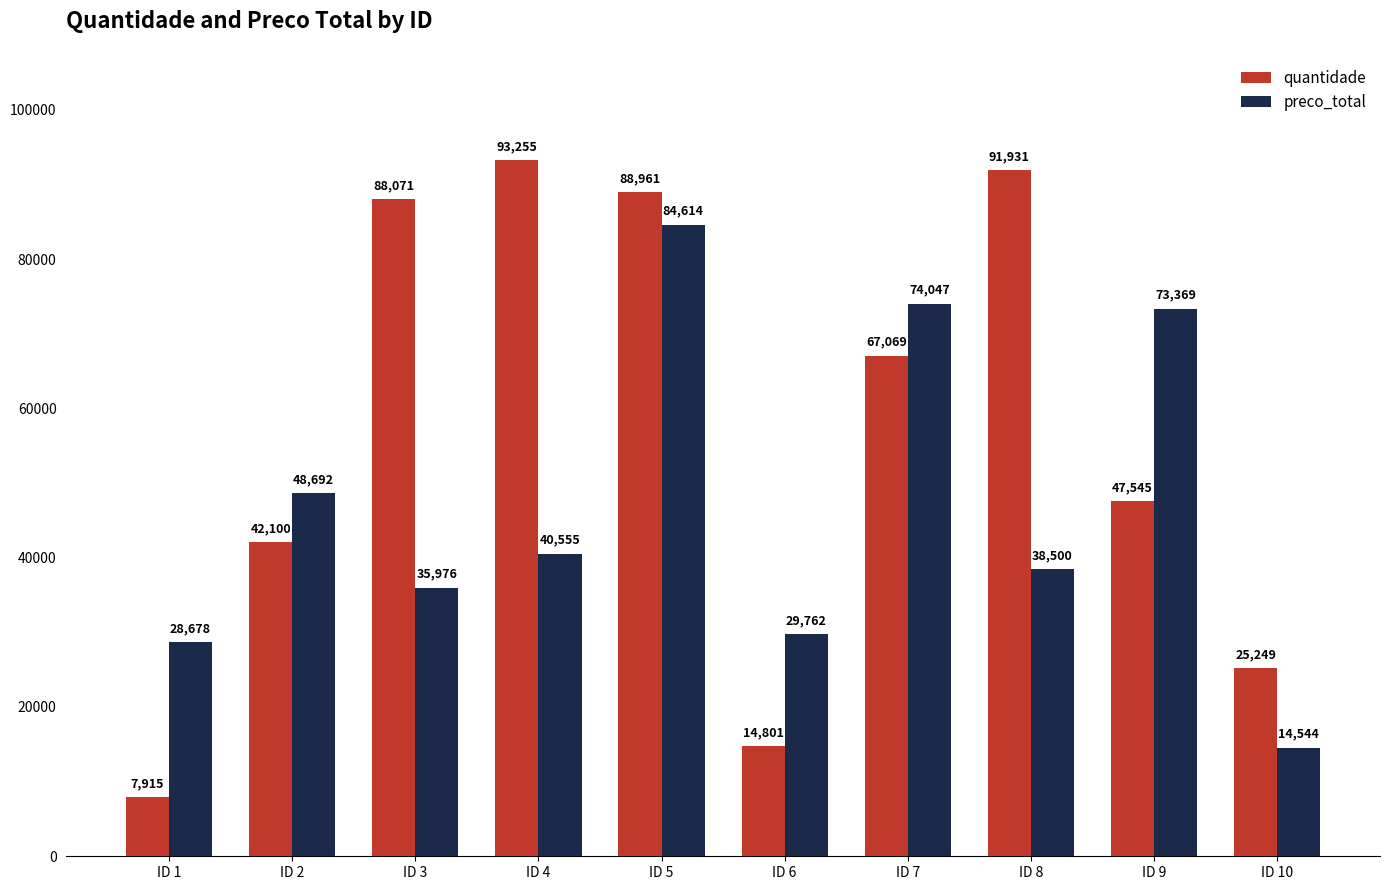

How many categories are shown in the chart?

10